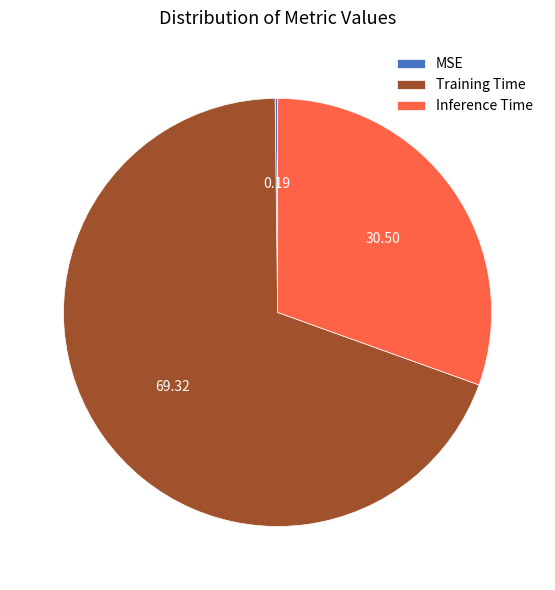

Does Training Time represent more than half of the total?

Yes